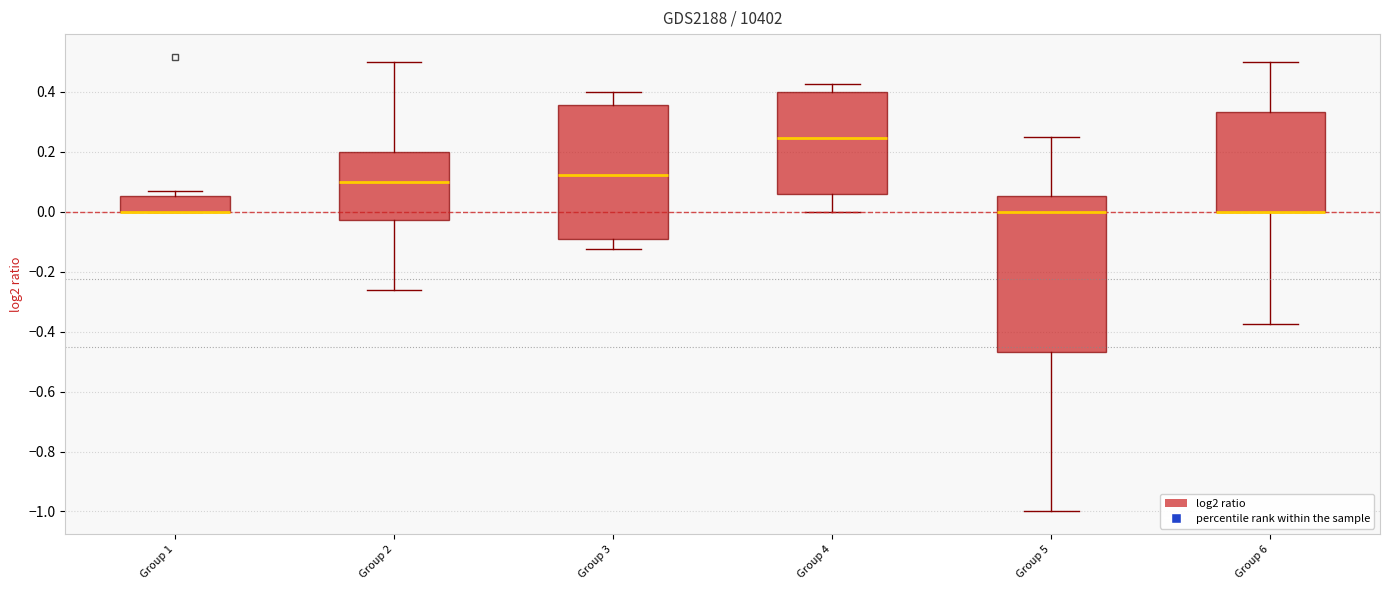

Reading left to right, read every box against the y-axis: the position of its median line, the range the box covers, and the ends of its whiskers. The values are not printed on the chart, so give them approximately, as read against the axis.

Group 1: median 0.00 (drawn on the box's lower edge), box 0.00 to 0.06, whiskers 0.00 to 0.06 (just above the box's upper edge)
Group 2: median 0.10, box -0.02 to 0.20, whiskers -0.26 to 0.50
Group 3: median 0.12, box -0.08 to 0.36, whiskers -0.12 to 0.40
Group 4: median 0.24, box 0.06 to 0.40, whiskers 0.00 to 0.42
Group 5: median 0.00, box -0.46 to 0.06, whiskers -1.00 to 0.26
Group 6: median 0.00 (drawn on the box's lower edge), box 0.00 to 0.34, whiskers -0.38 to 0.50